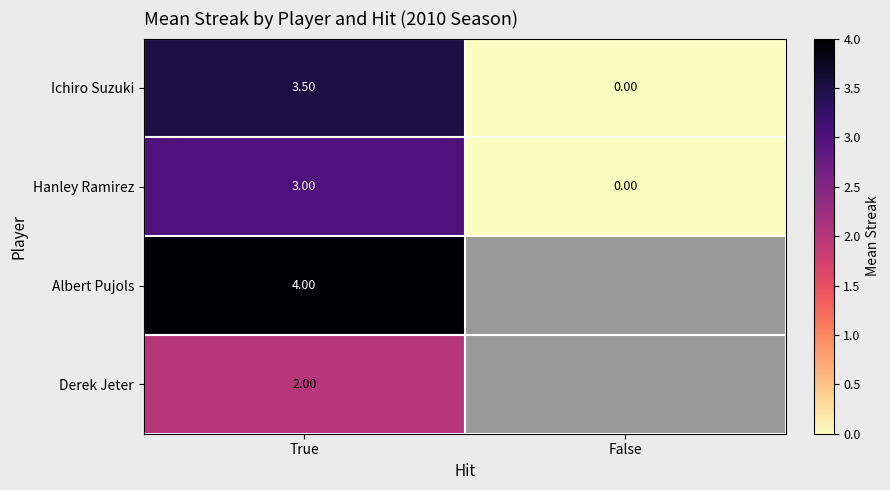

How many positive values does the Hanley Ramirez series have?

1